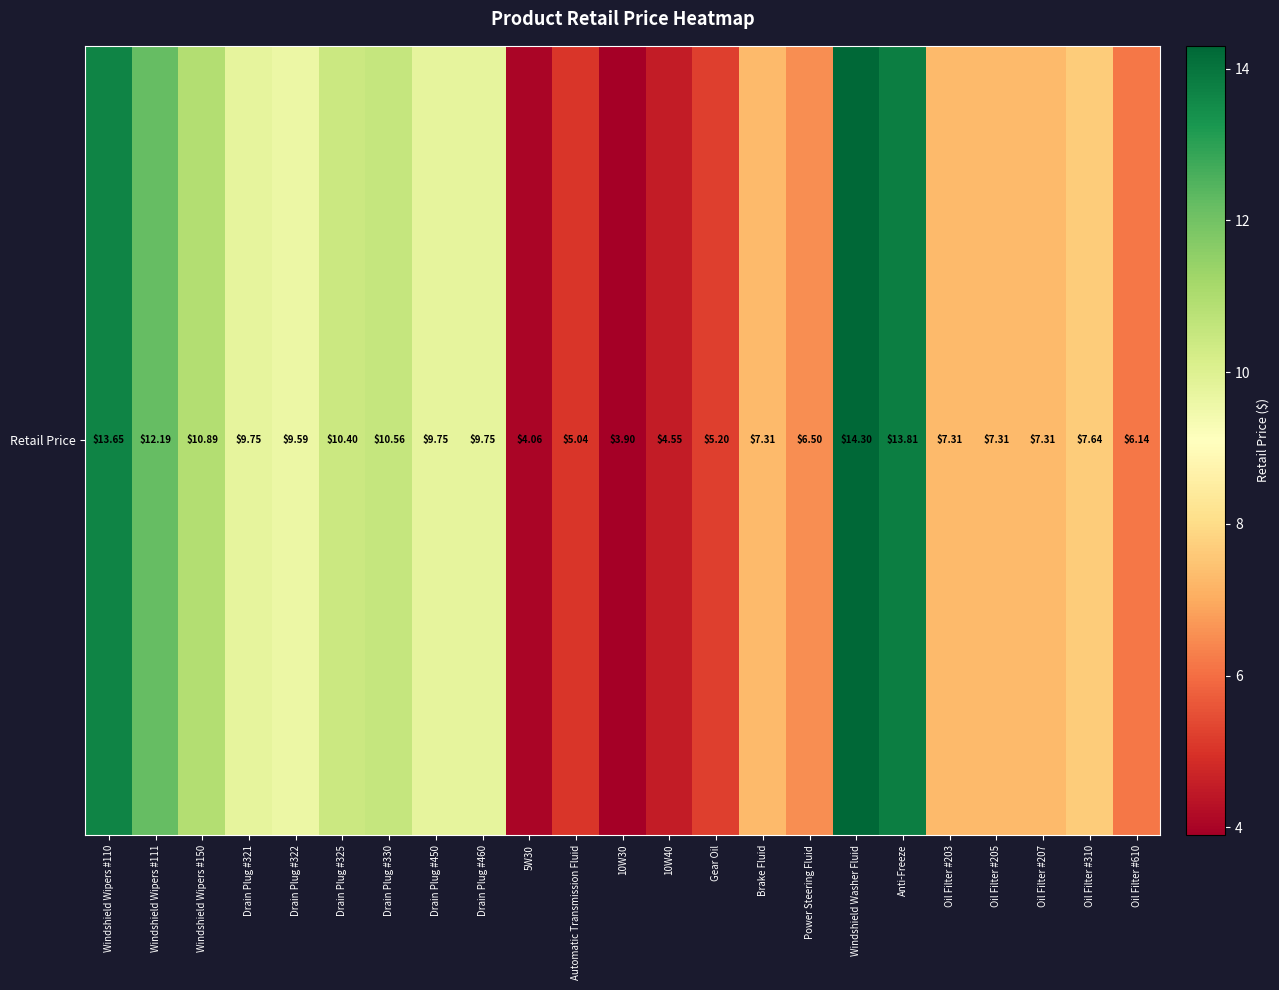

What is the sum of the values at Drain Plug #330 and Windshield Wipers #110?

24.2